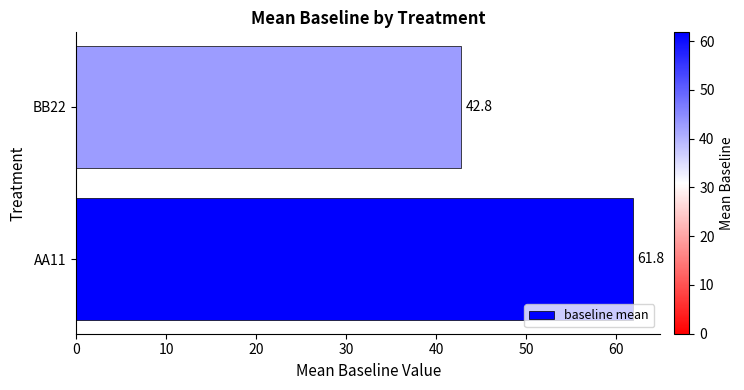

How many distinct data groups are displayed?

1